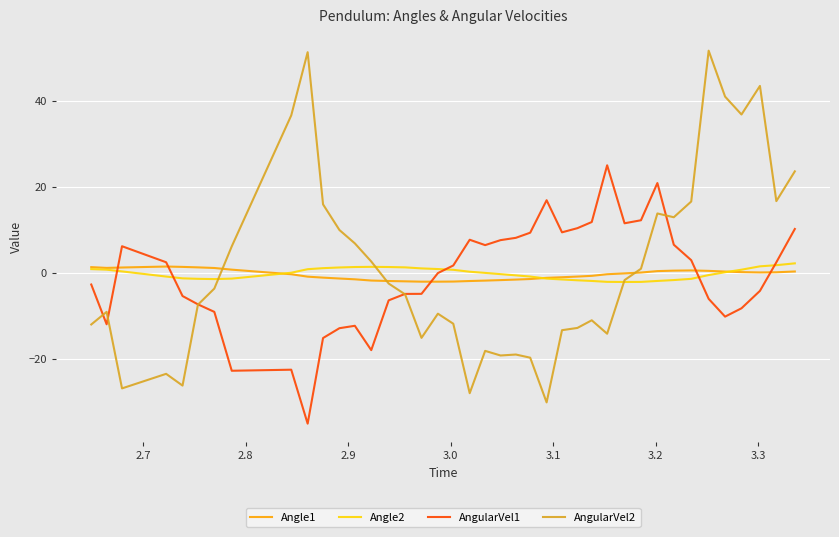

After their last crossing, which series has the higher values: Angle1 or AngularVel1?

AngularVel1